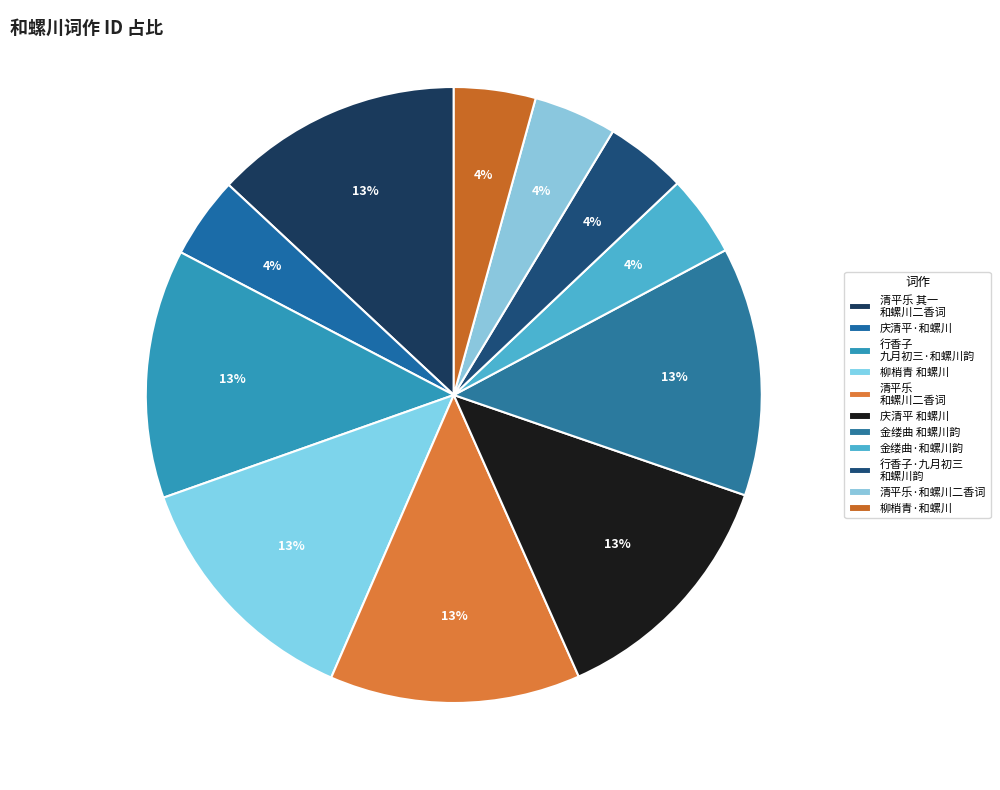

How many segments does this pie chart have?

11